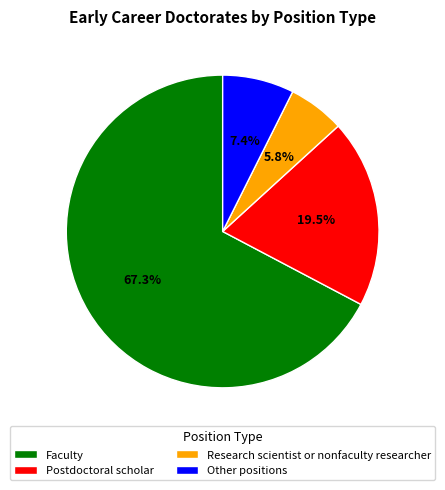

How many slices are in this pie chart?

4